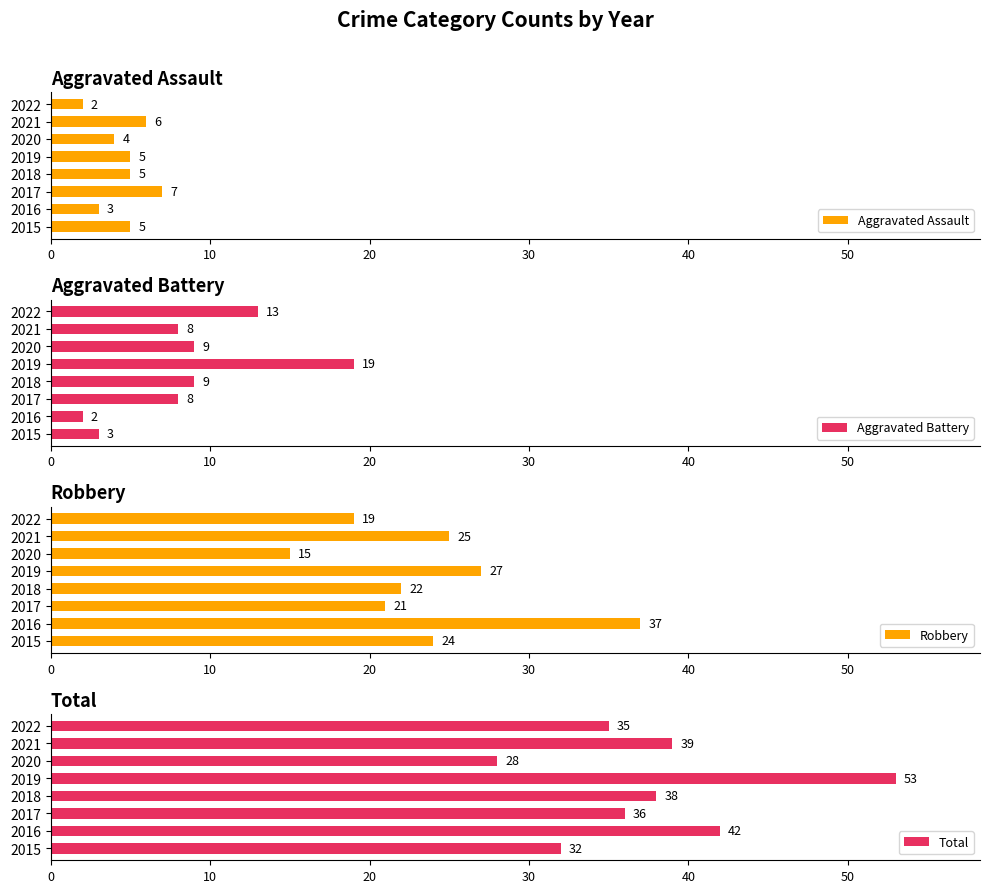

What is the value of the Aggravated Assault bar at the 1st from the left?

5